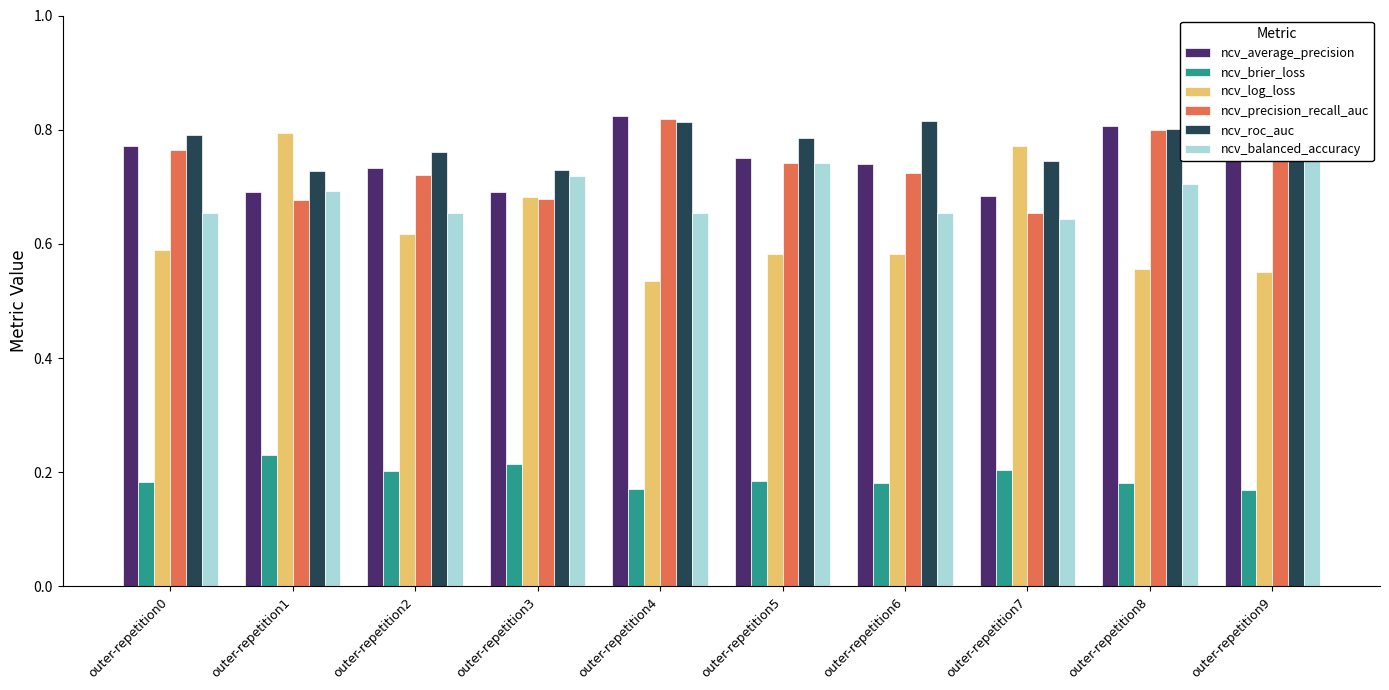

Which category has the lowest value in the ncv_precision_recall_auc series?

outer-repetition7